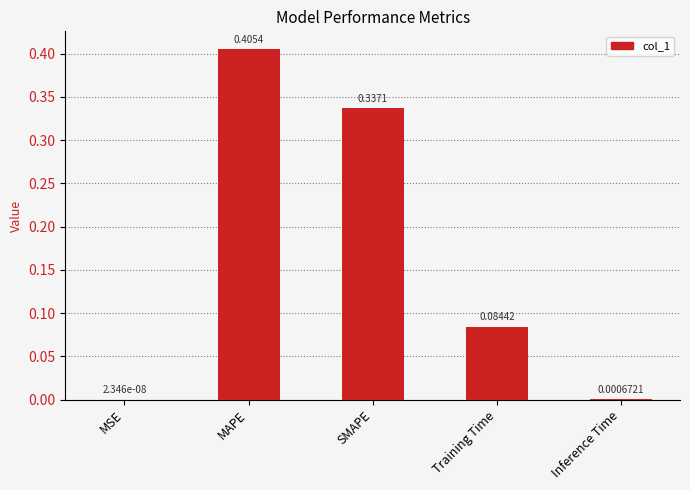

How many data points does each series have?

5